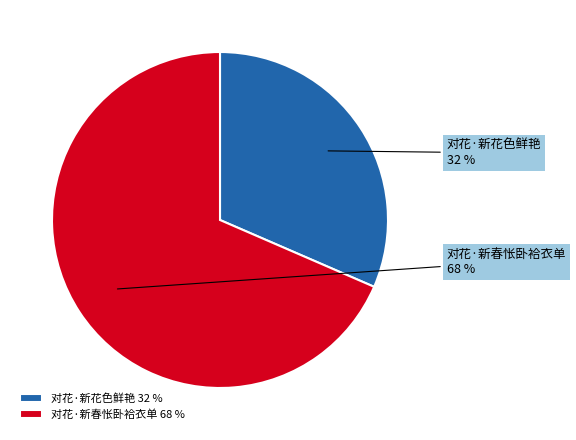

Which slice is the largest?

对花·新春怅卧袷衣单